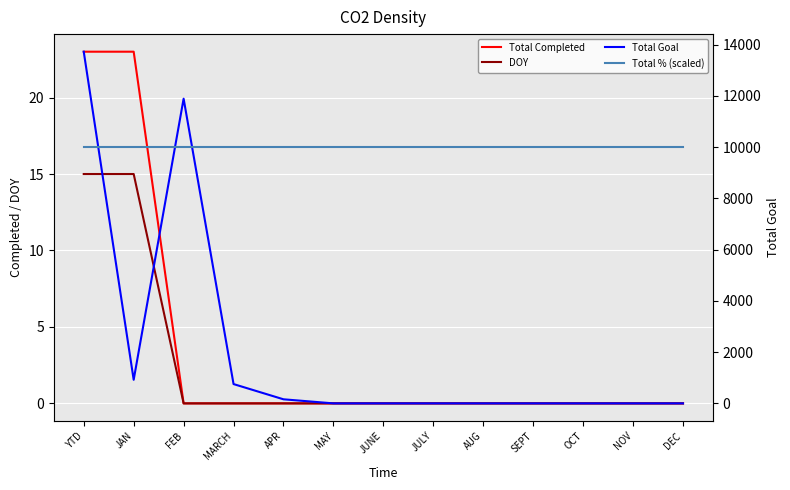

The Total Goal series shows 6766 at FEB. True or false?

False